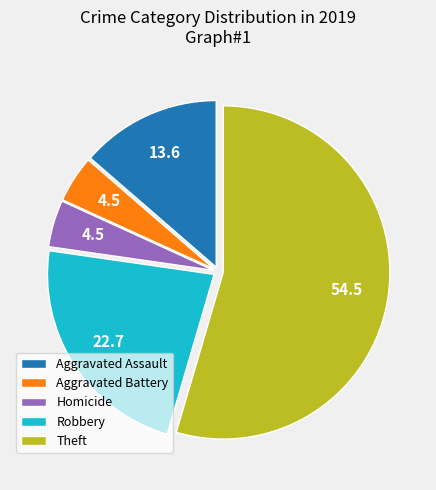

Which slice is the largest?

Theft